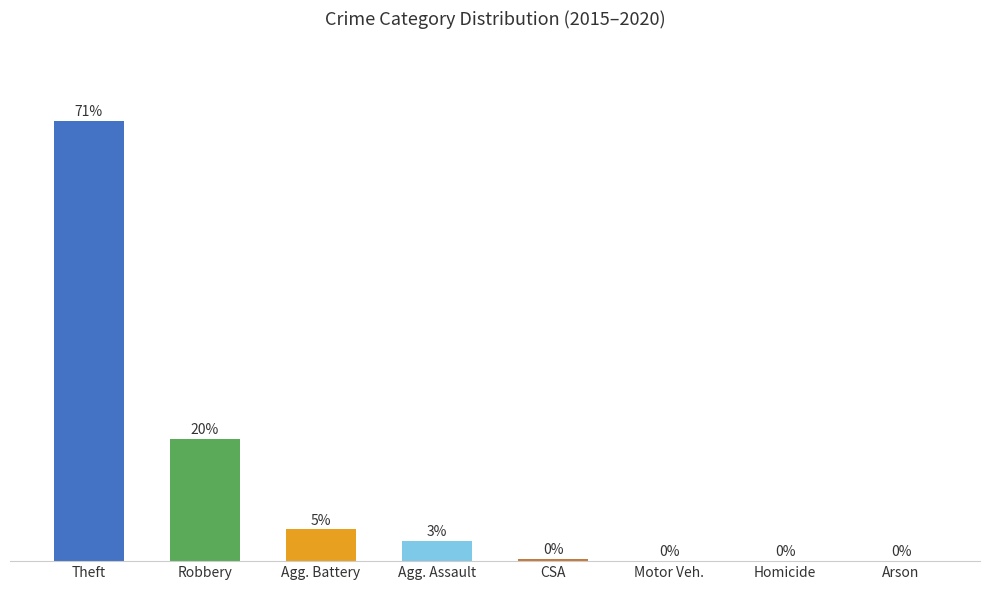

Where is the data nearest to the value 35?

Robbery